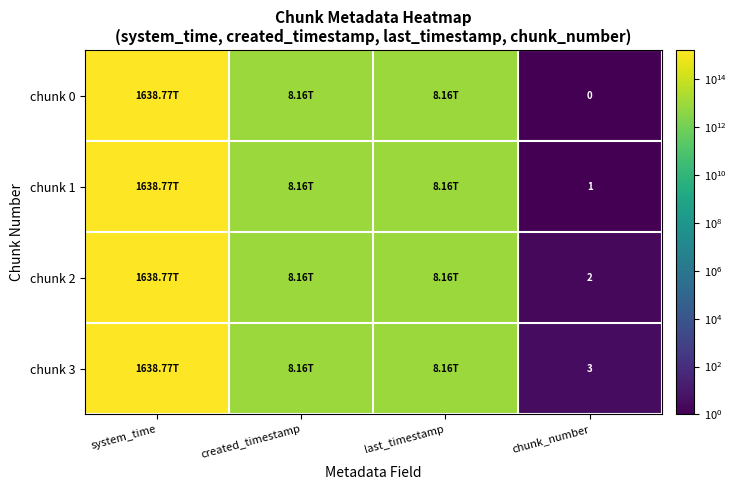

What is the highest value of the chunk 3 series?

1638774042058449